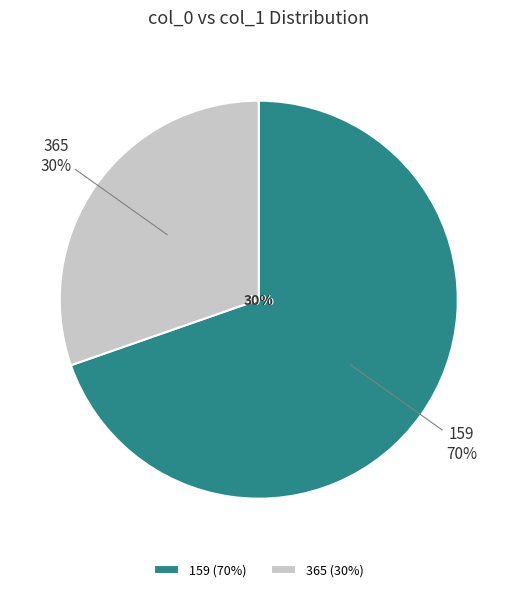

To the nearest percent, what is the difference between the largest and smallest slice percentages?

39%